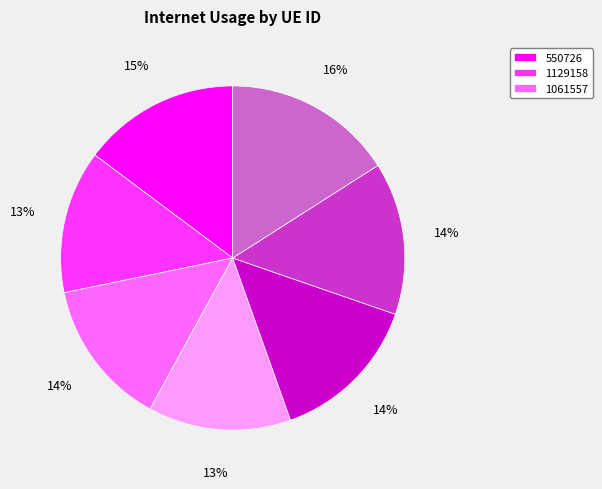

Does any single category account for the majority?

No